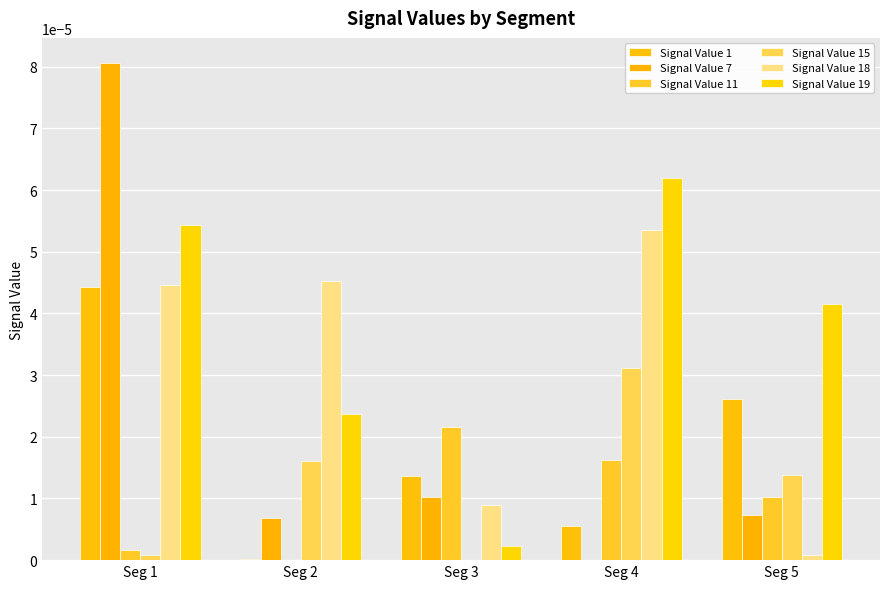

At which category is the sum across all series the highest?

Seg 1